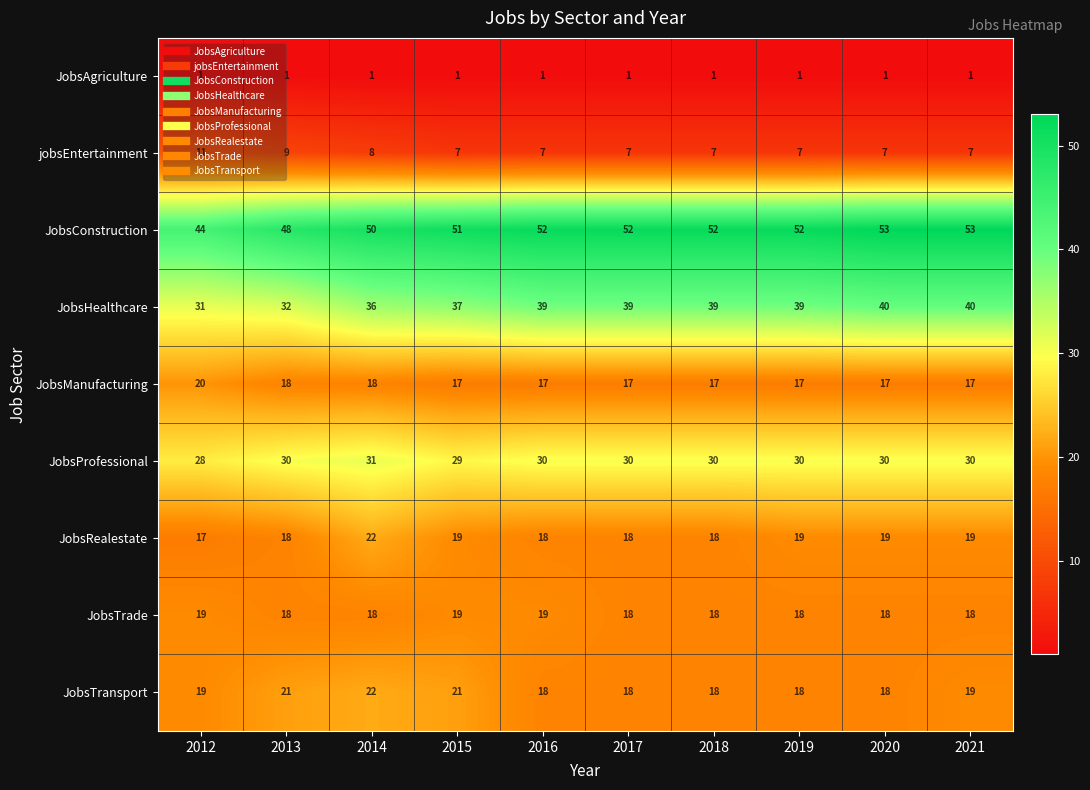

What is the difference between the highest and lowest values at 2017?

51